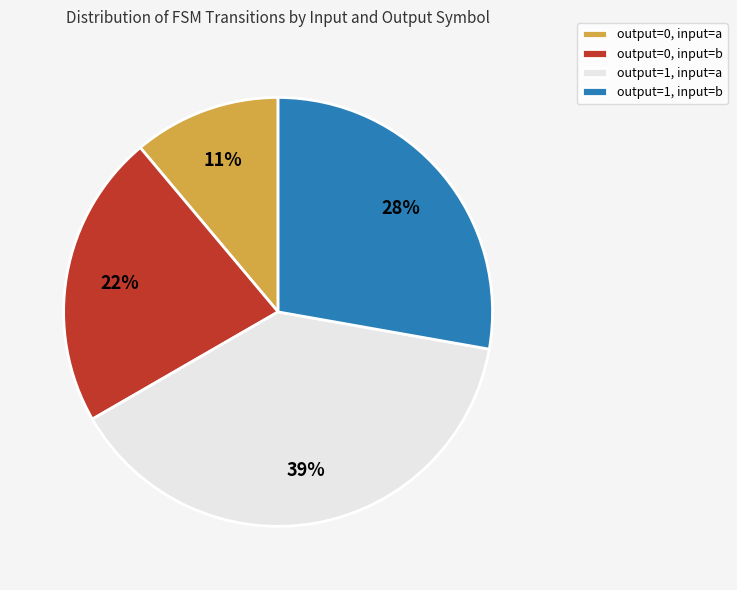

To the nearest percent, what percentage of the pie is output=1, input=a?

39%